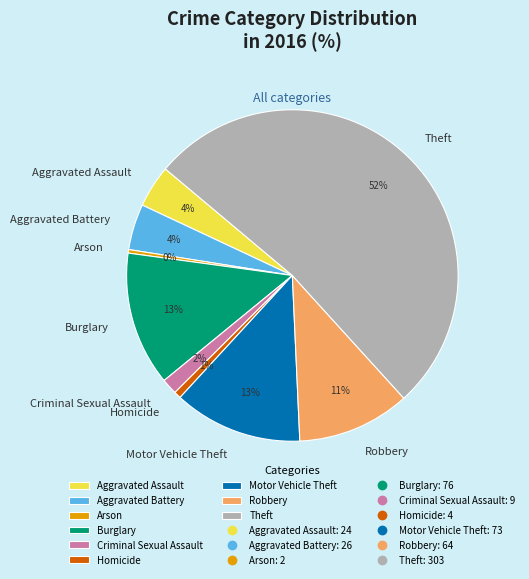

Do Arson and Aggravated Assault together represent more than half of the pie?

No